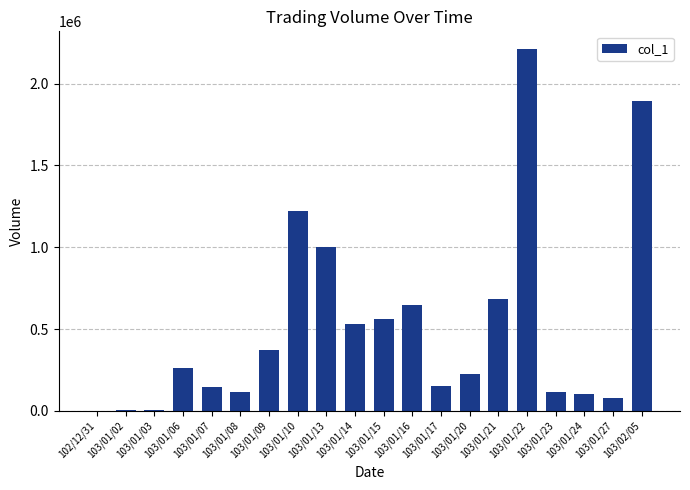

Which has a higher value, 103/01/24 or 103/01/06?

103/01/06